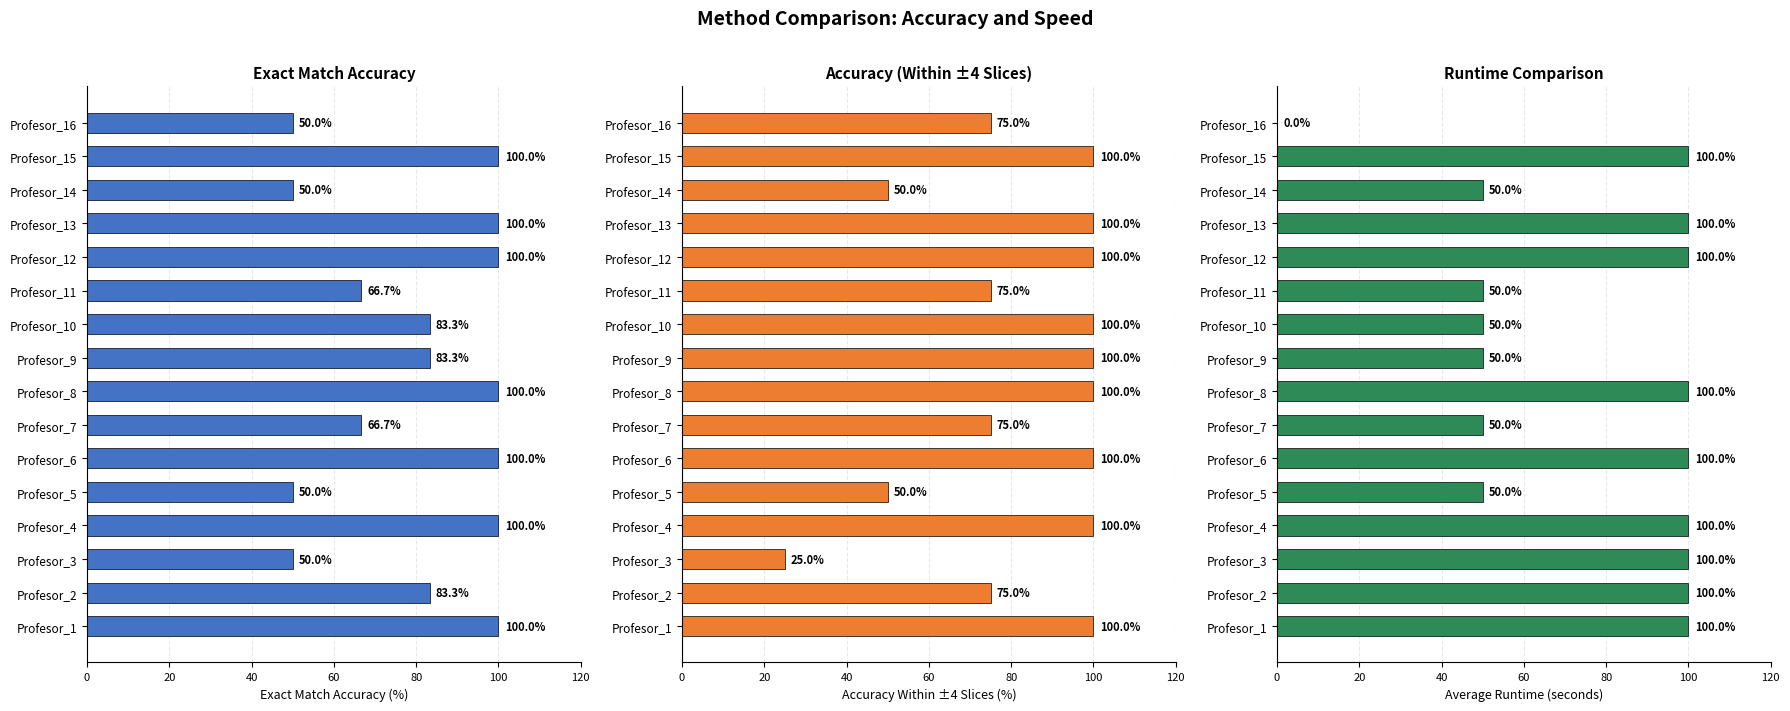

List the series in order of their peak value, highest first.

Exact Match Accuracy, Accuracy (Within ±4 Slices), Runtime Comparison